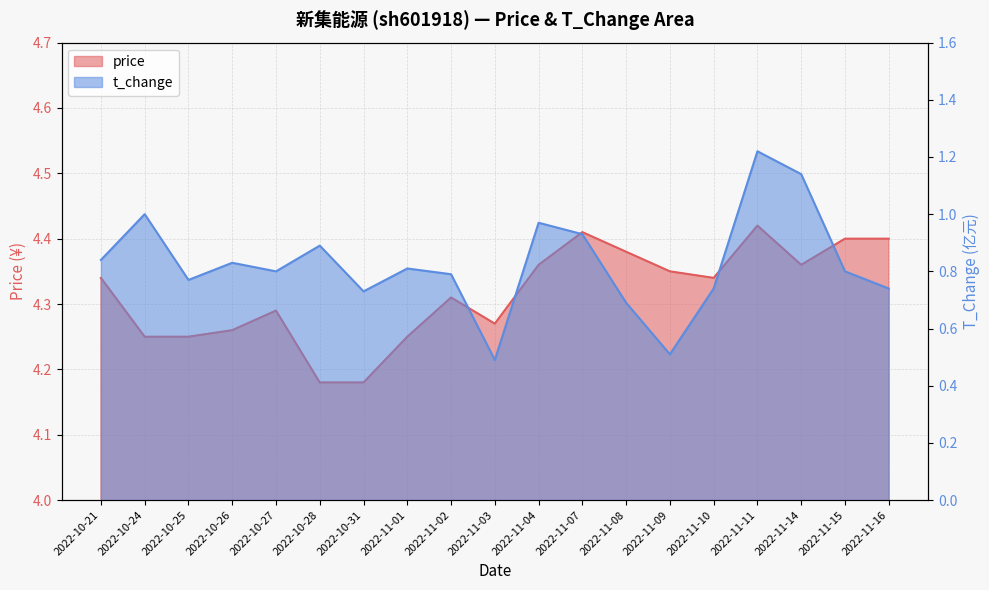

Which series changed the most between 2022-10-31 and 2022-11-16?

price